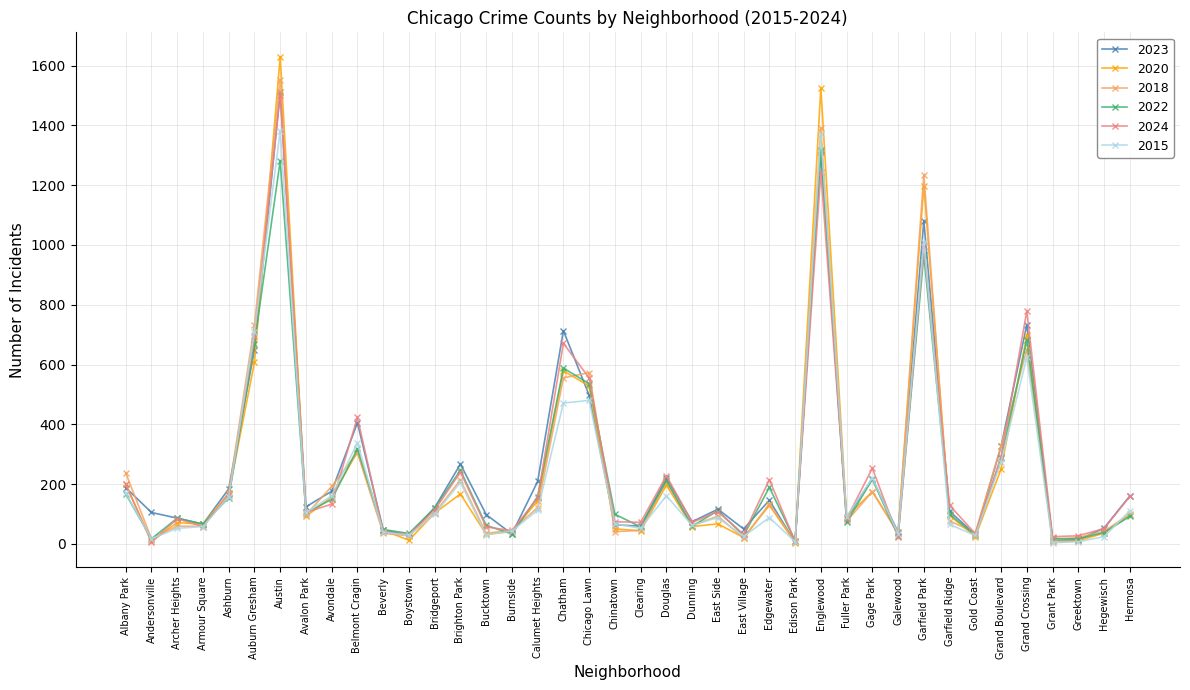

Which series has the largest range (max minus min)?

2020